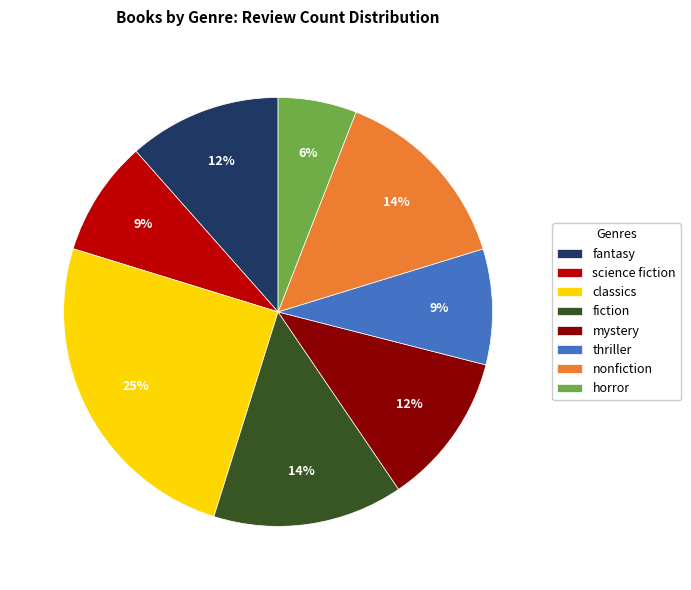

Does any single category account for the majority?

No